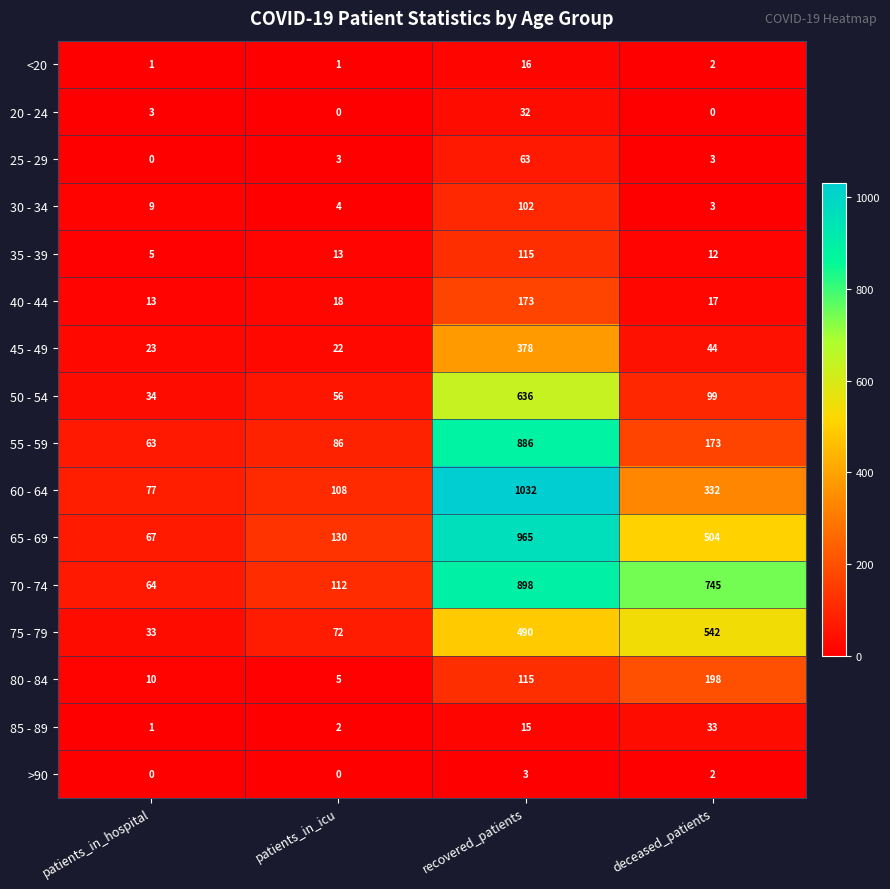

At which category is the sum across all series the highest?

recovered_patients